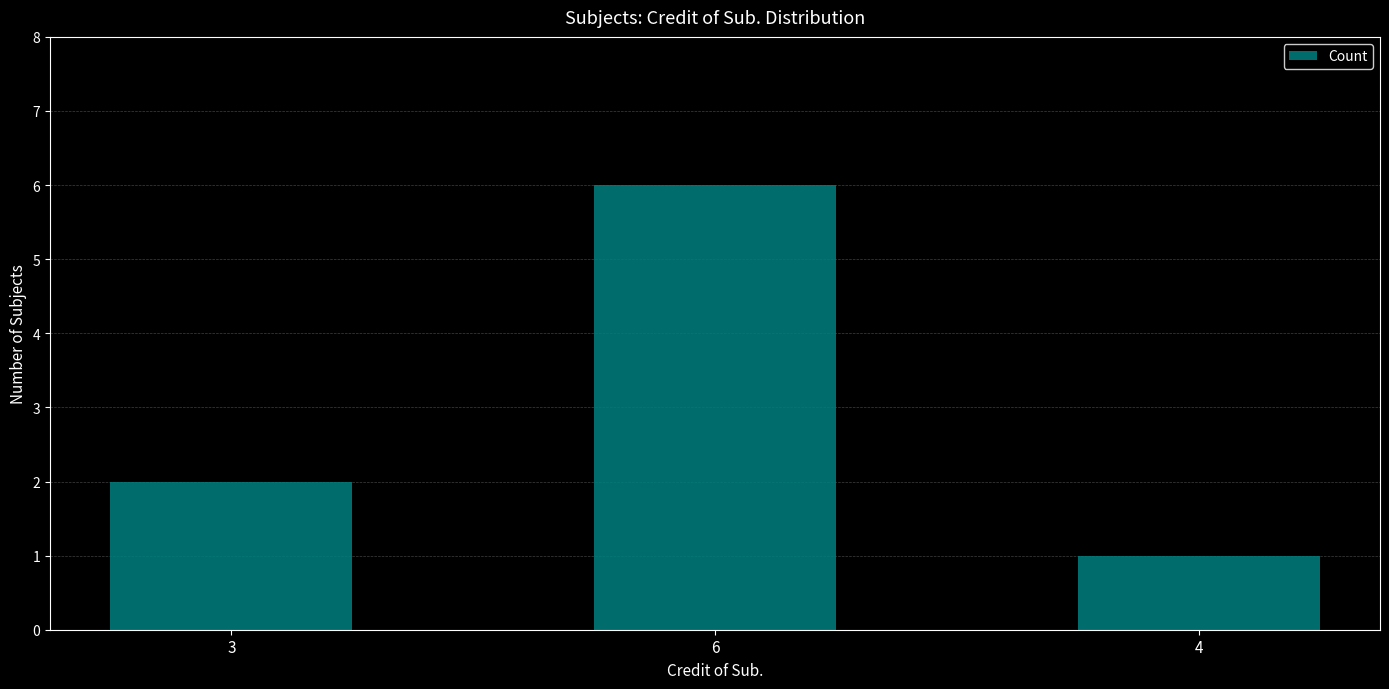

What is the change in value from 3 to 6?

+4